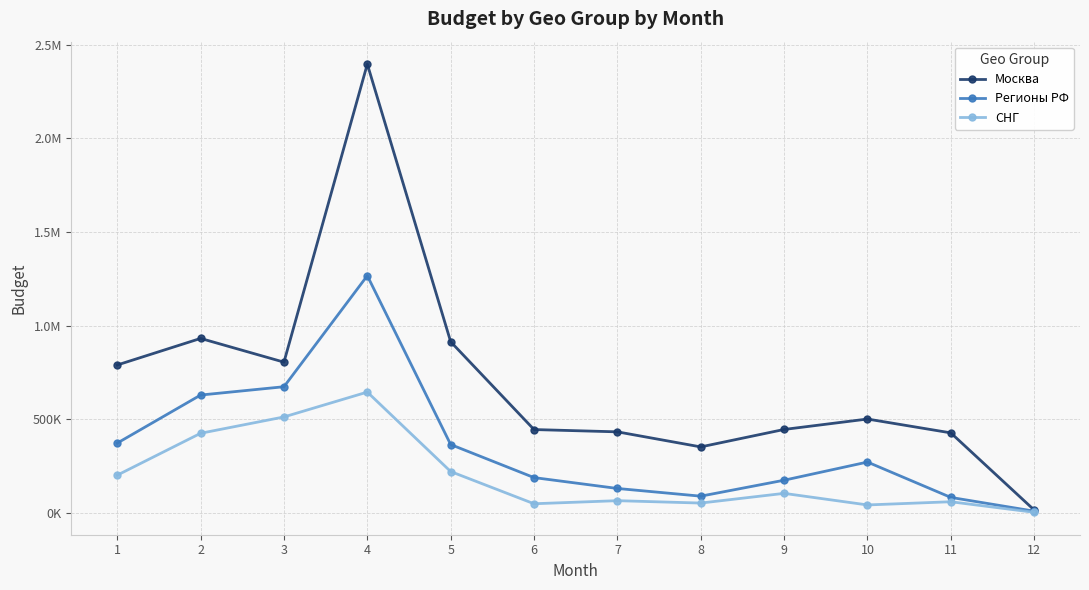

What is the total value across all series at 9?

723817.2